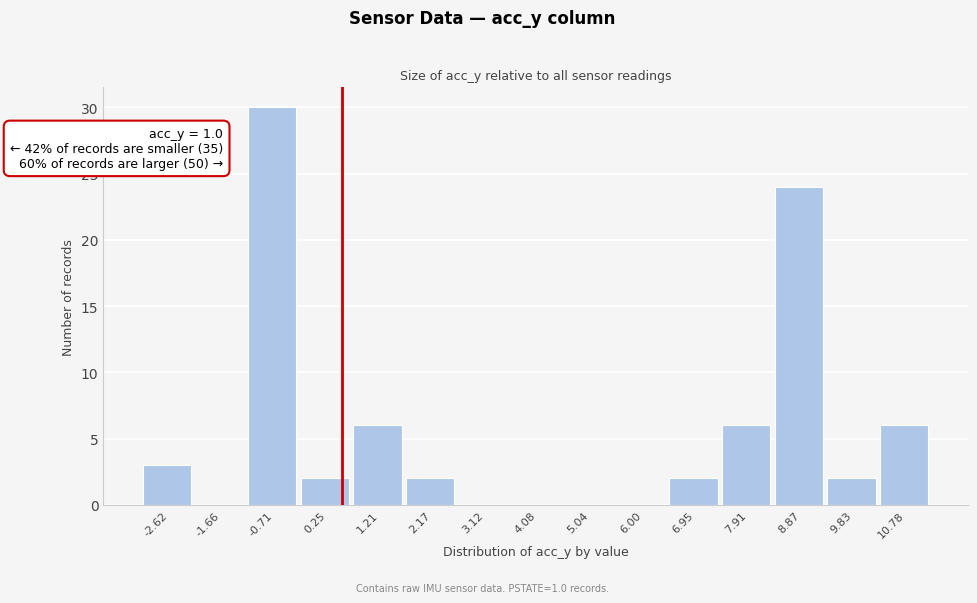

The value at 7.91 is 2. True or false?

False